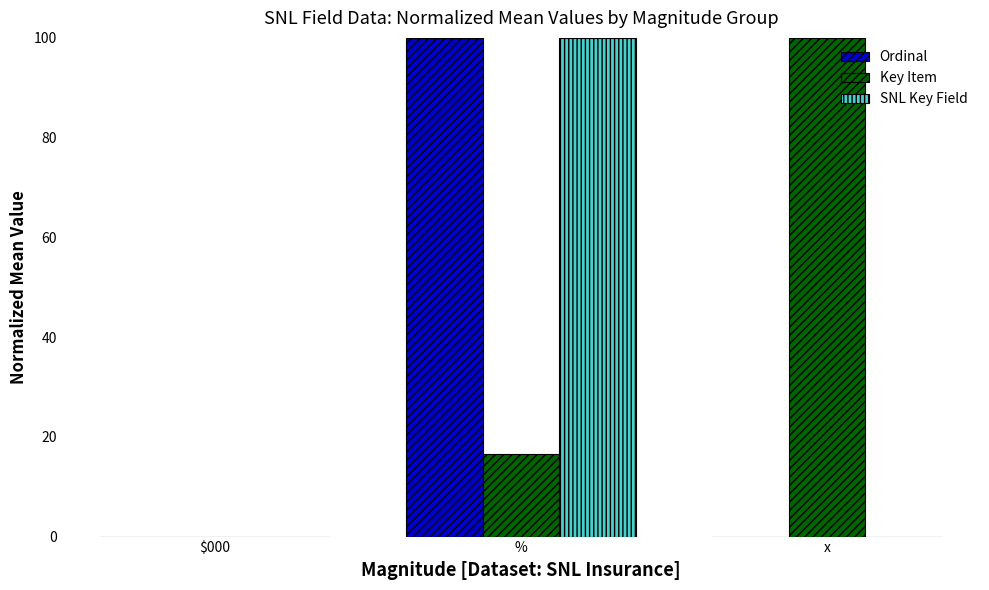

Is it true that Ordinal equals 0.0 at $000?

True